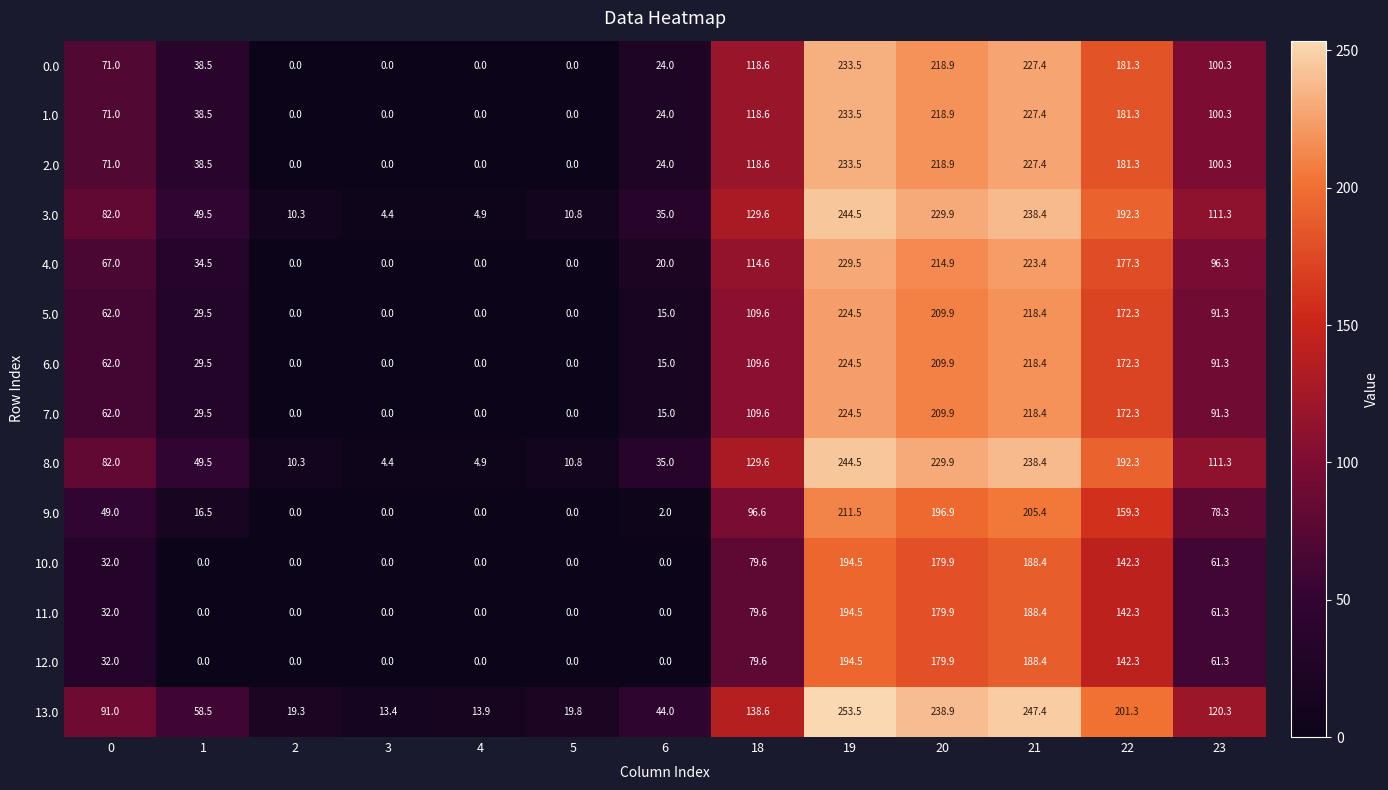

What is the difference between the highest and lowest values at 2?

19.3